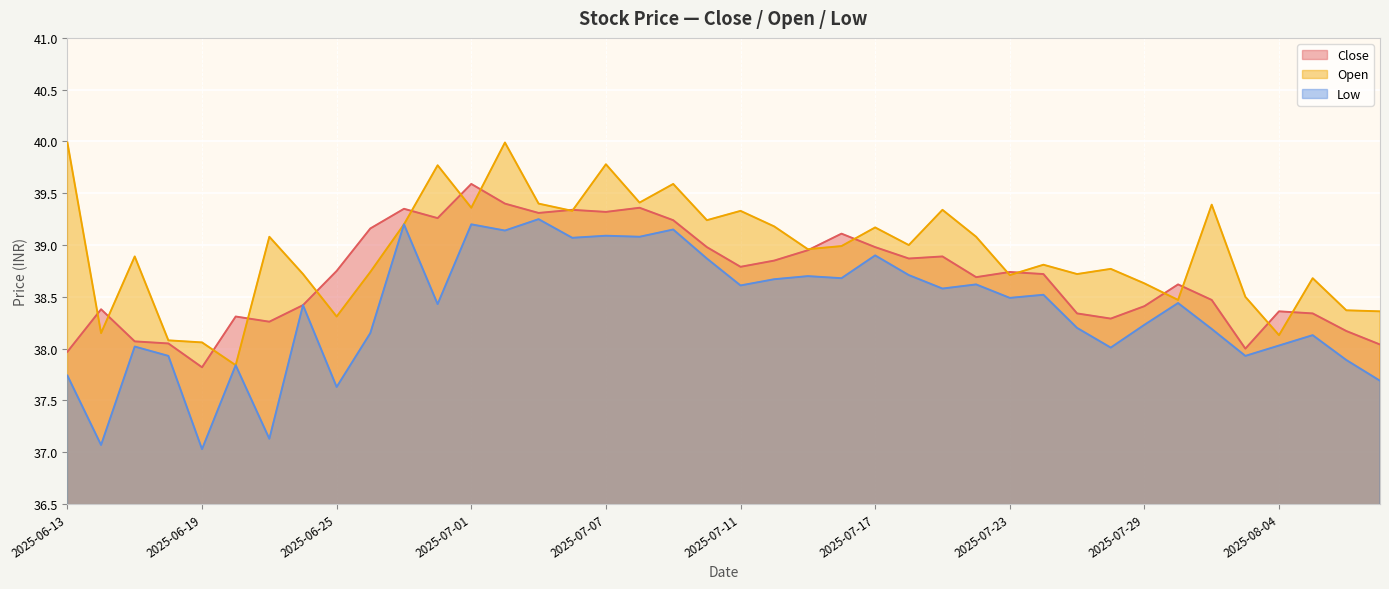

True or false: Close has a value of 38.4 at 2025-08-04.

True